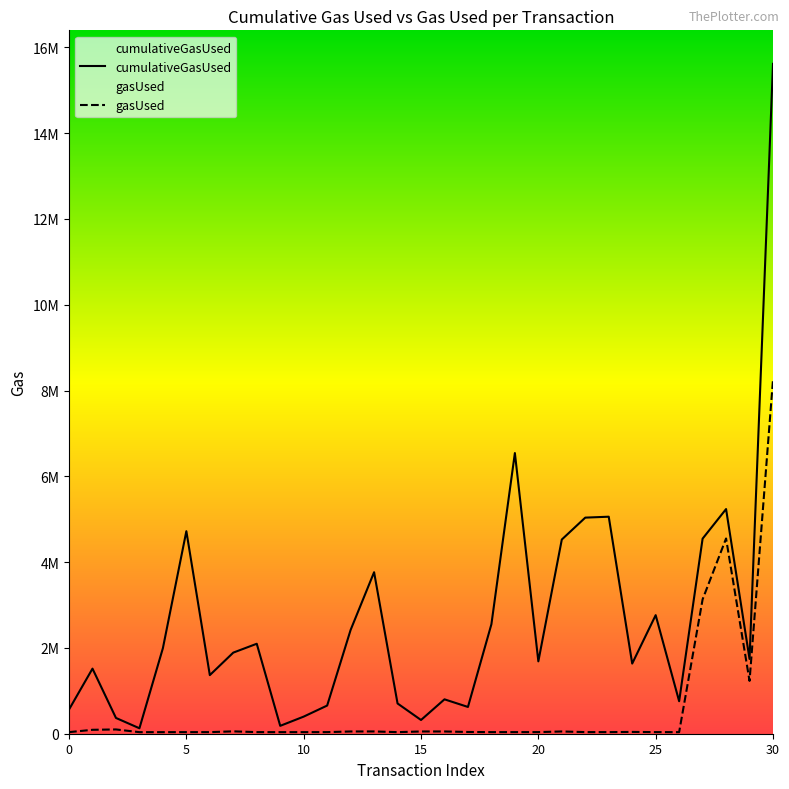

Where is gasUsed nearest to the value 4145070?

28